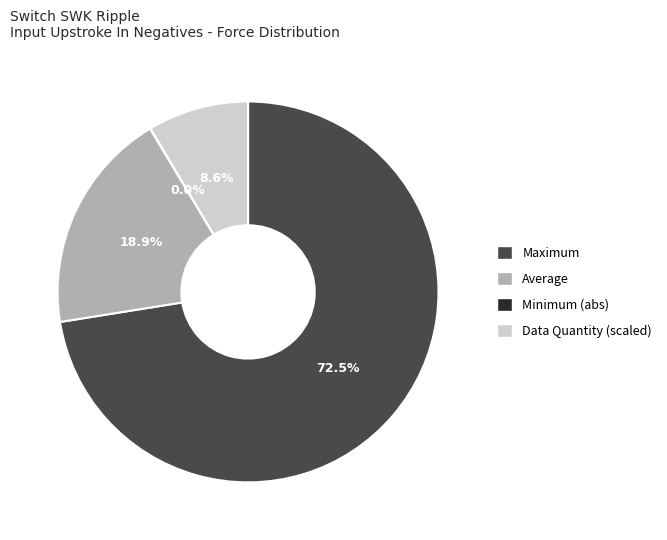

Does any single category account for the majority?

Yes